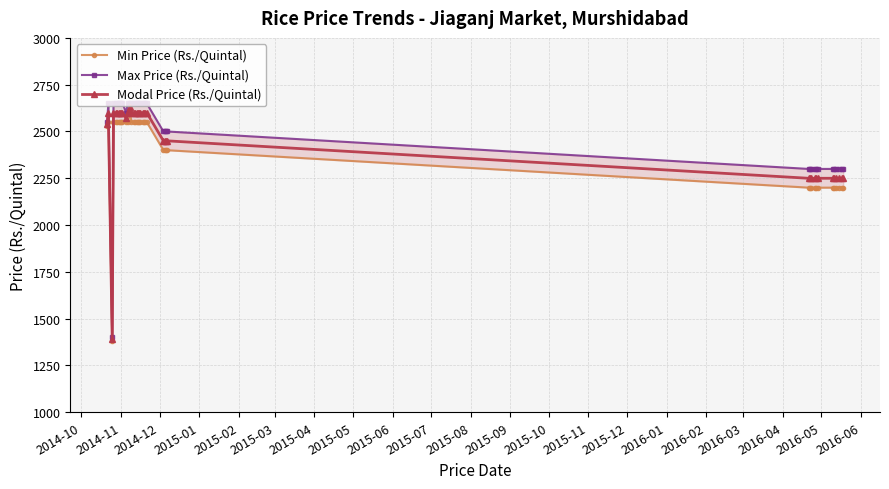

What is the lowest value of the Modal Price (Rs./Quintal) series?

1390